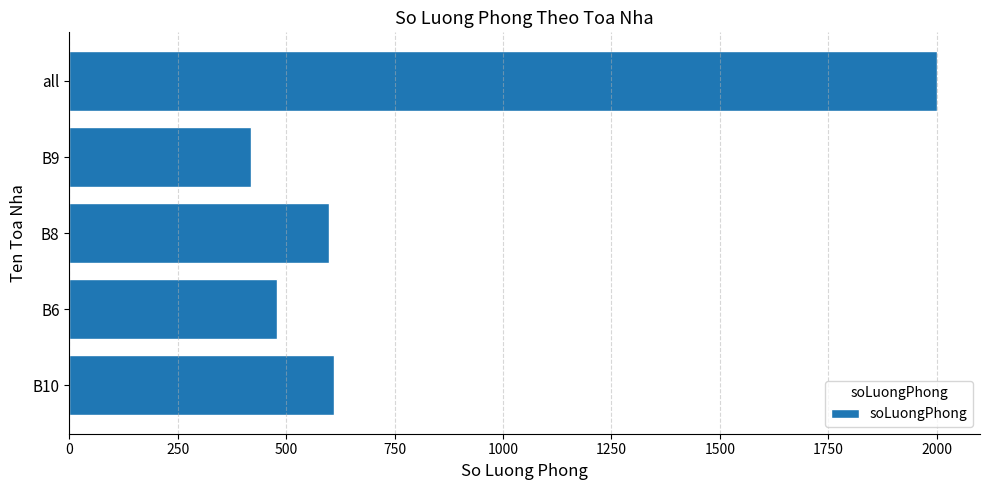

Reading bottom to top, what are all the values shown in this chart?

B10=610	B6=480	B8=598	B9=420	all=2000